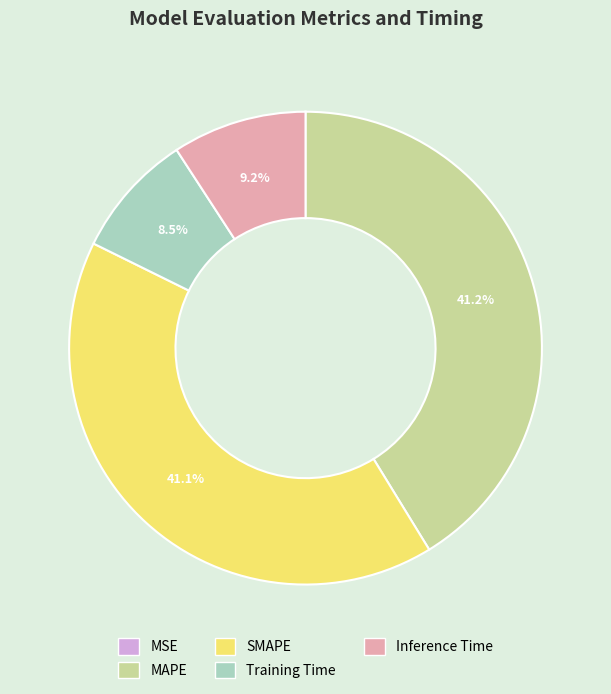

Does any single category account for the majority?

No